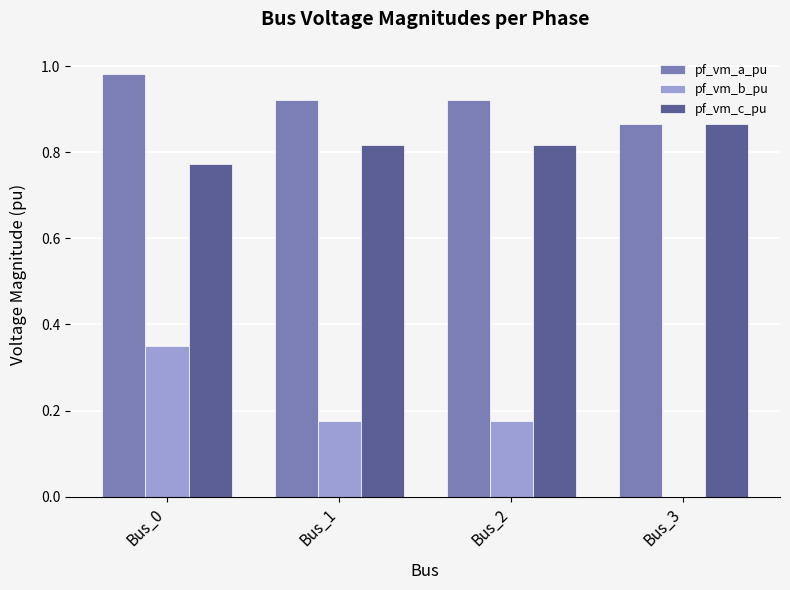

Where is pf_vm_a_pu nearest to the value 0?

Bus_3